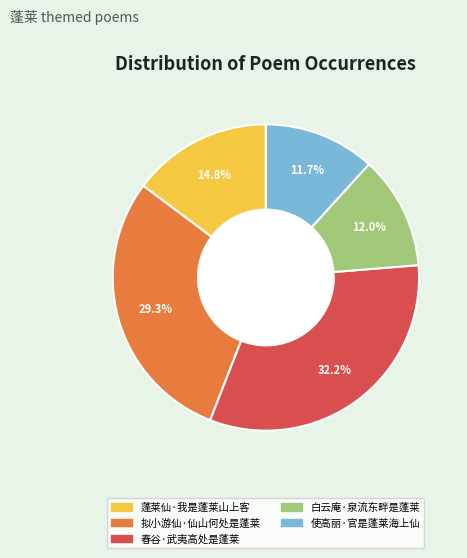

Do 拟小游仙·仙山何处是蓬莱 and 使高丽·官是蓬莱海上仙 together represent more than half of the pie?

No